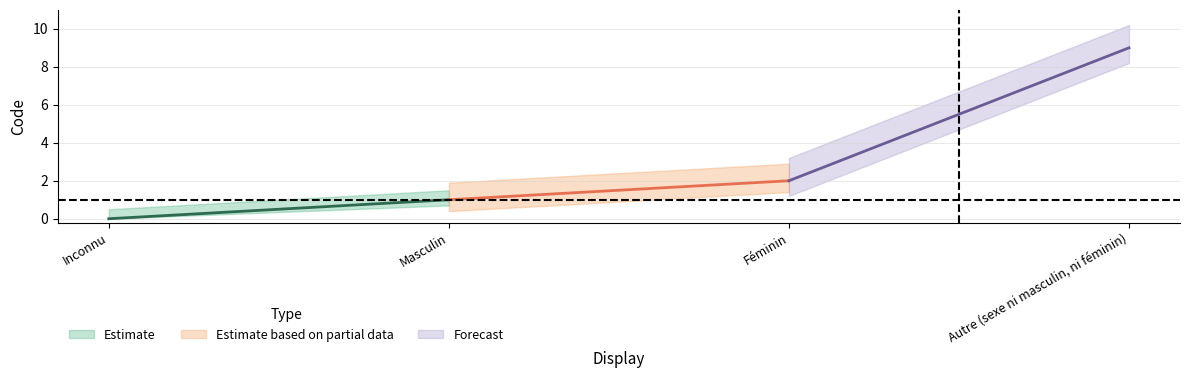

Is it true that the value at Autre (sexe ni masculin, ni féminin) is 9?

True